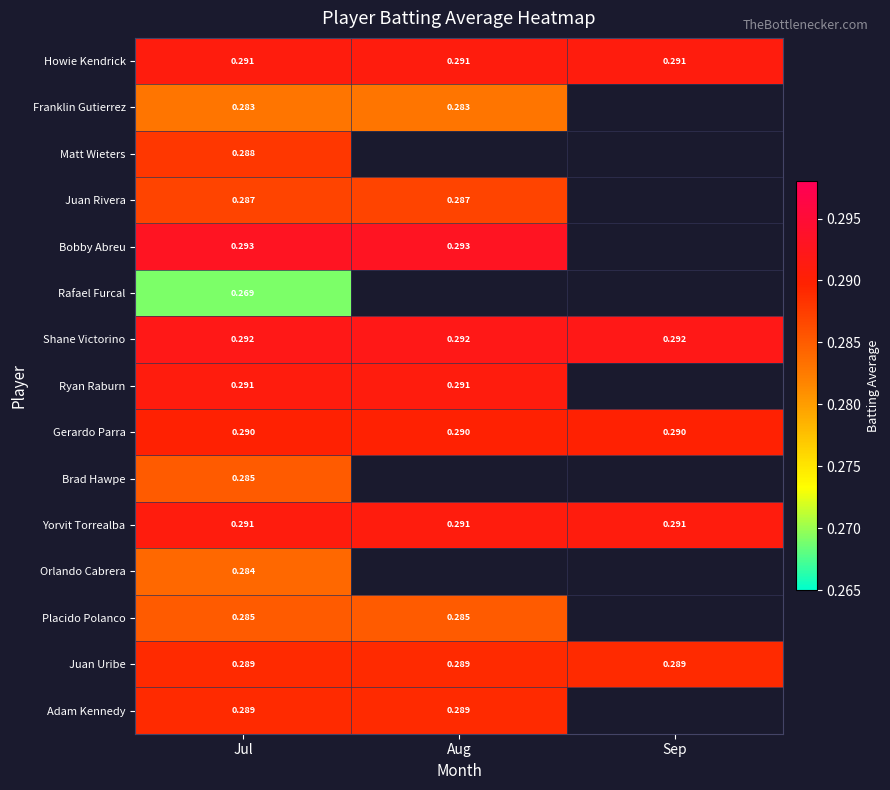

Which has a higher value, Aug or Sep?

Aug